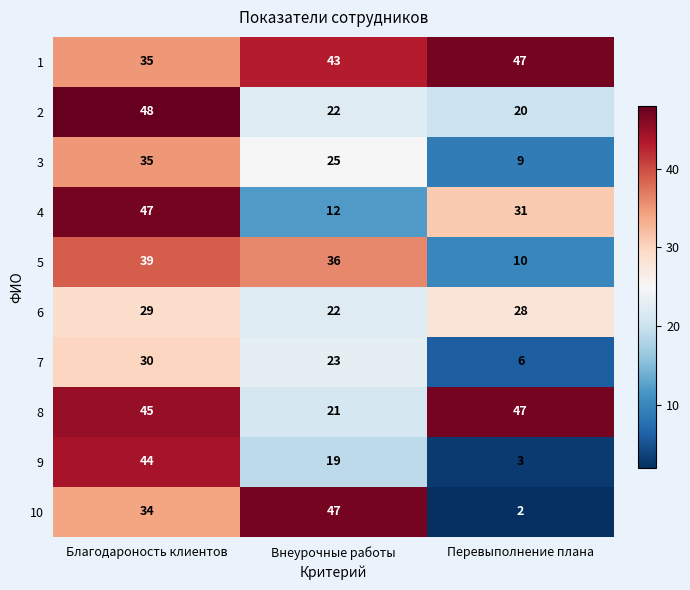

At how many categories does at least one series exceed 42?

3